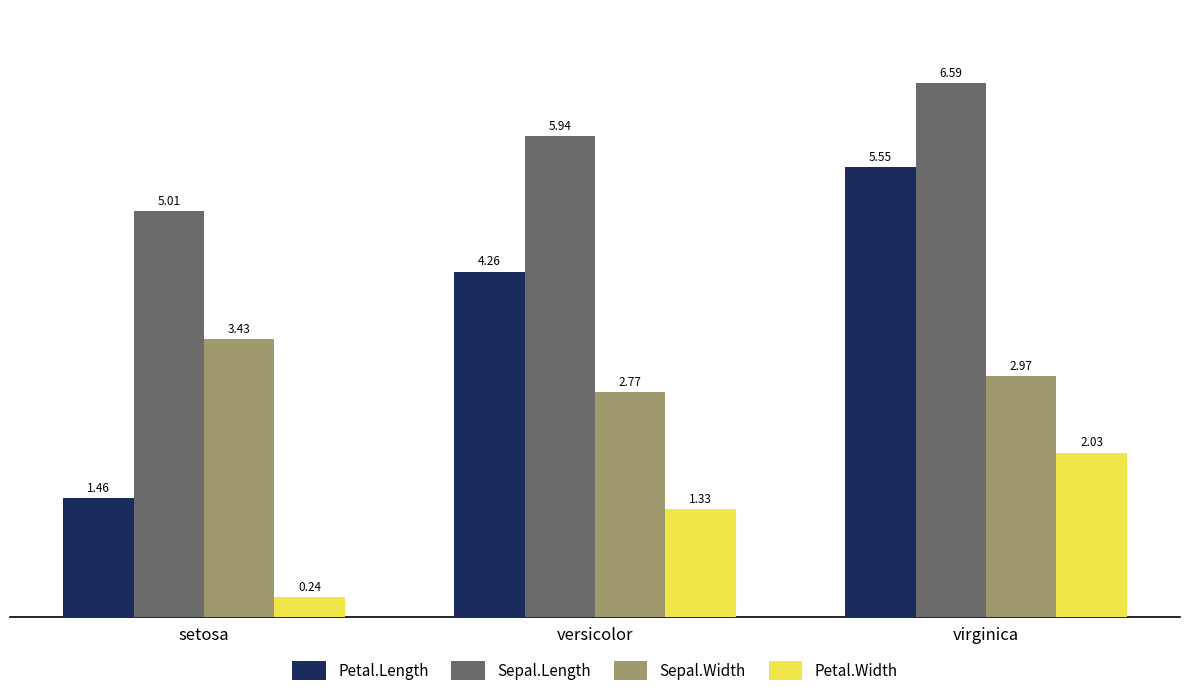

Where is Sepal.Length nearest to the value 5?

setosa